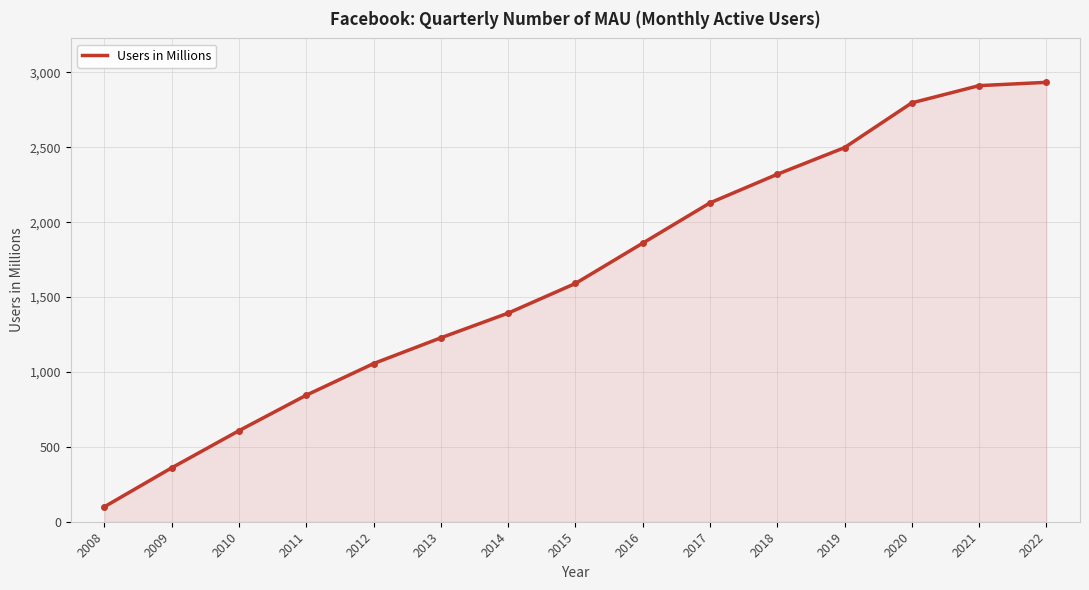

What is the ratio of the value at 2011 to the value at 2013?

0.7